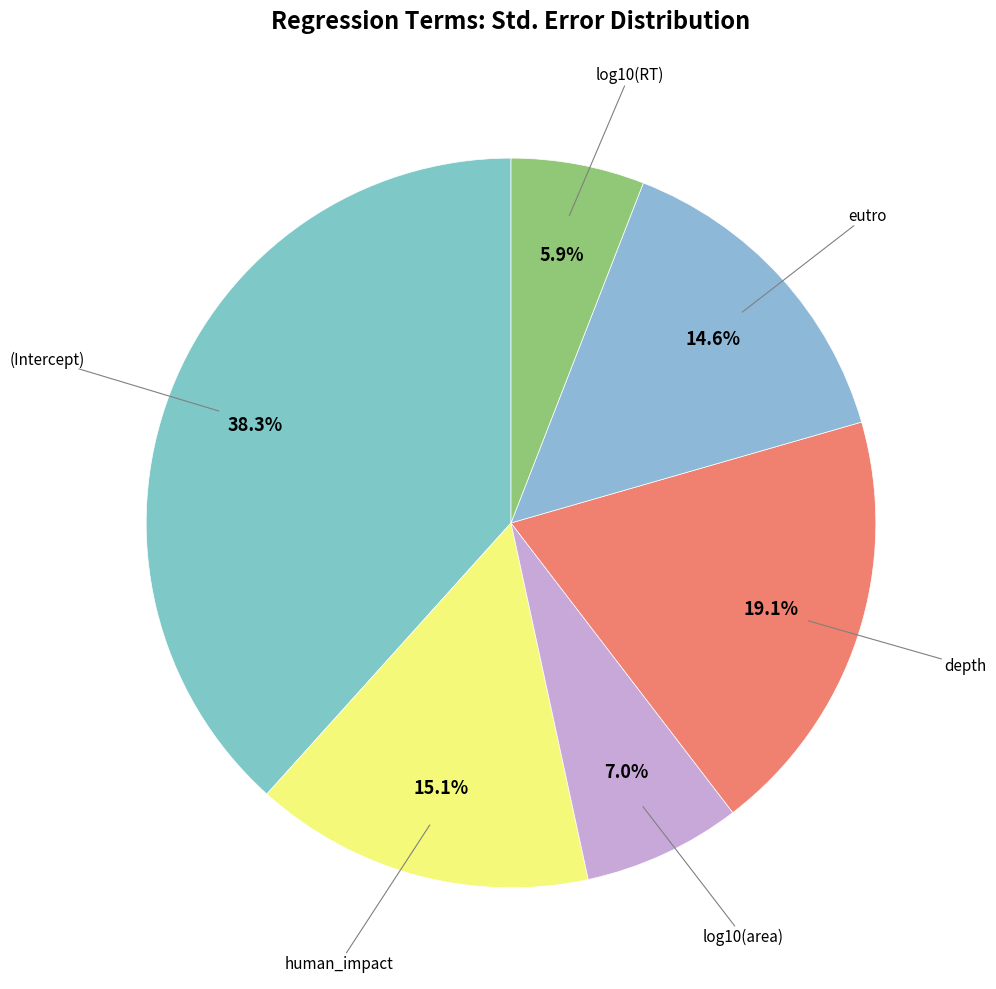

To the nearest percent, what is the average slice percentage?

17%